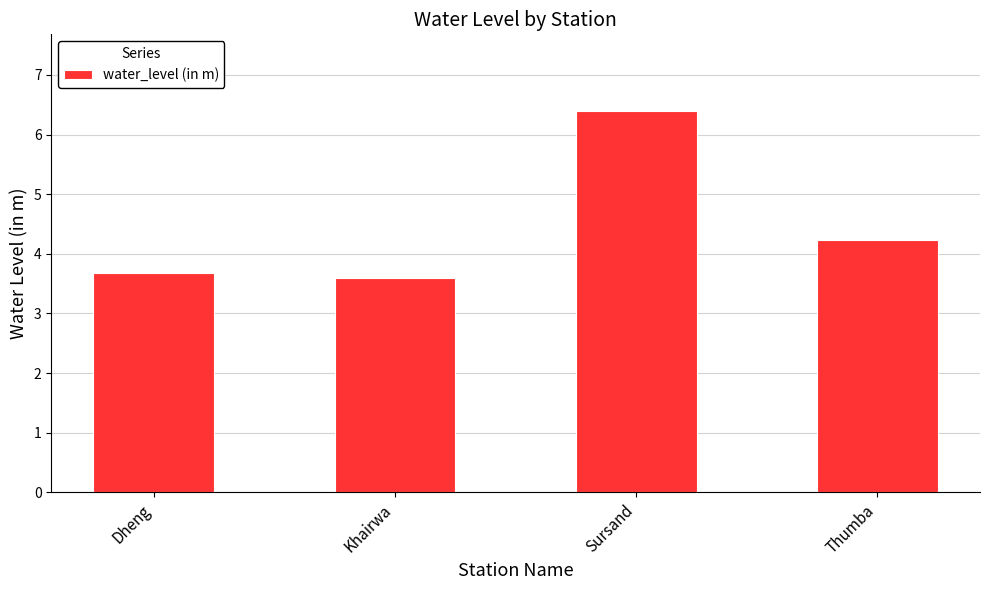

Where is the data nearest to the value 5?

Thumba